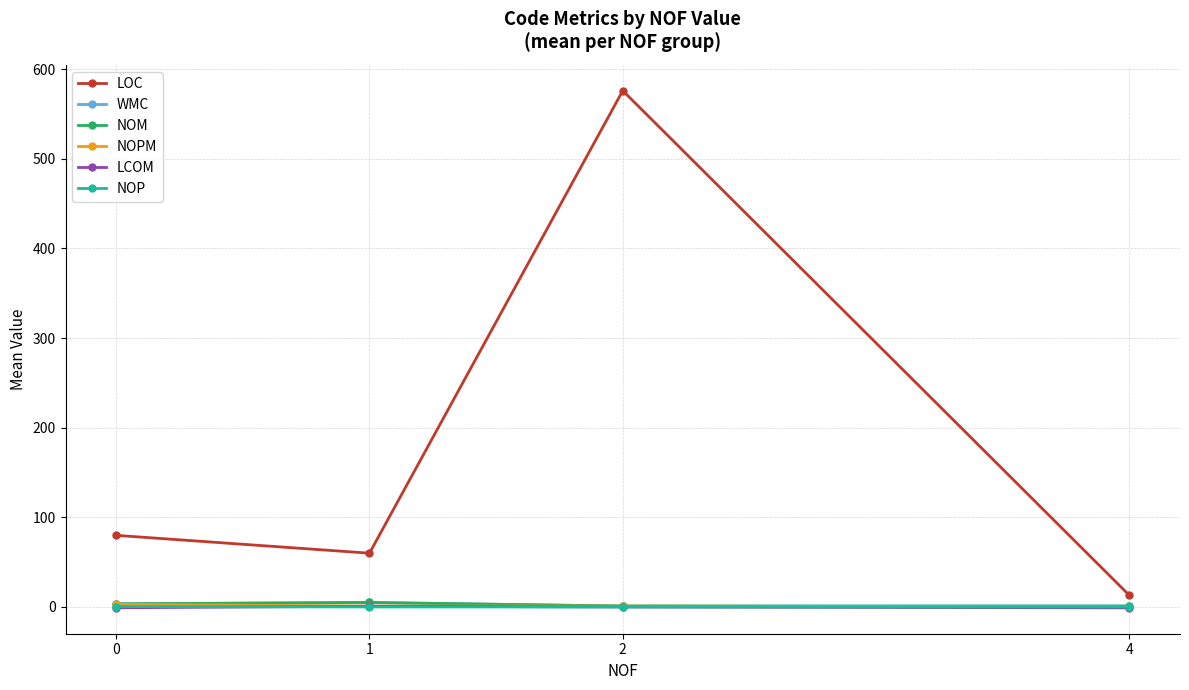

What is the lowest value of the LOC series?

13.0